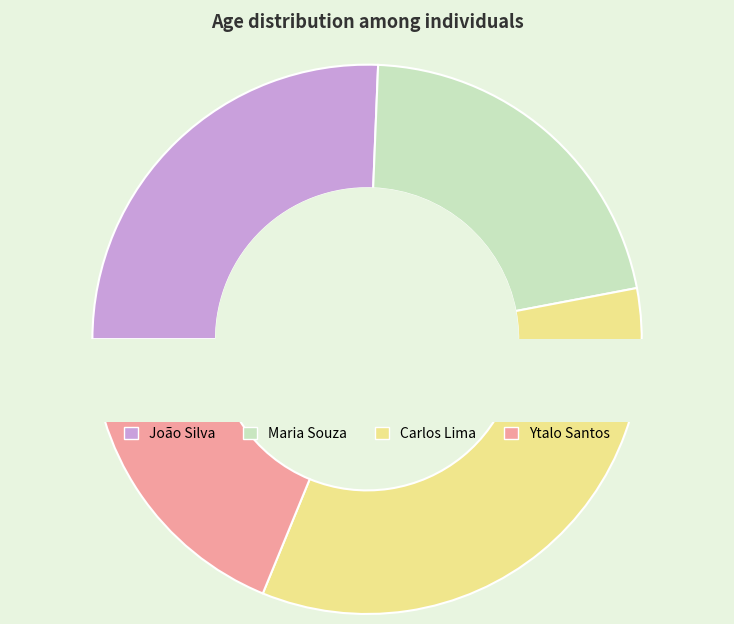

Combined, do Ytalo Santos and Maria Souza account for over 50%?

No